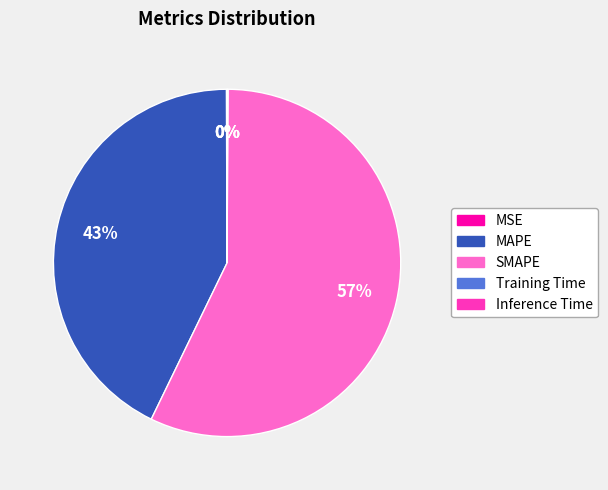

To the nearest percent, what is the difference between the largest and smallest slice percentages?

57%